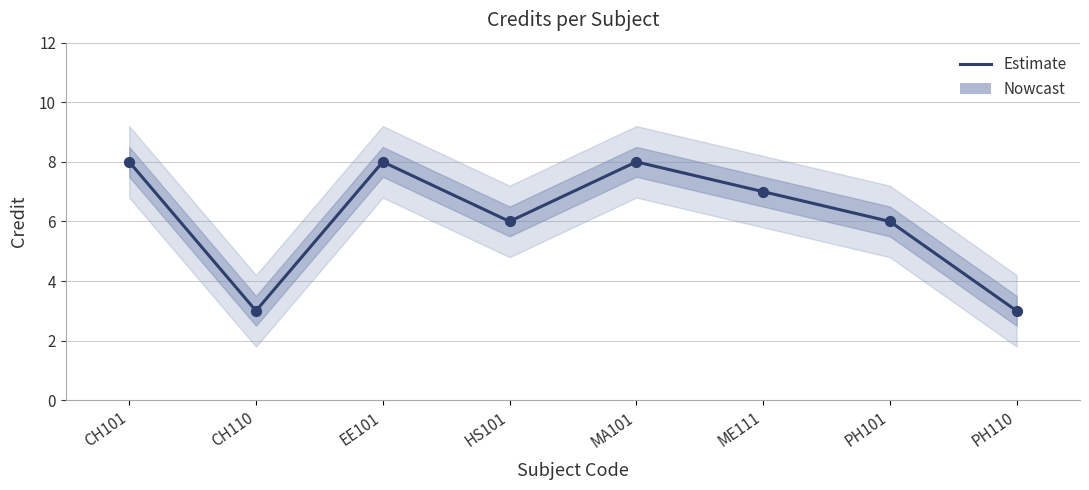

Which has a higher value, MA101 or PH110?

MA101